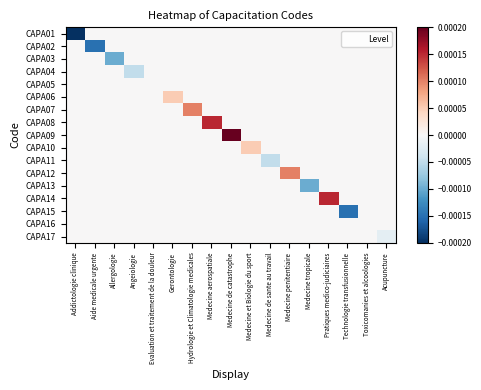

Which has a higher value, Gerontologie or Toxicomanies et alcoologies?

Gerontologie